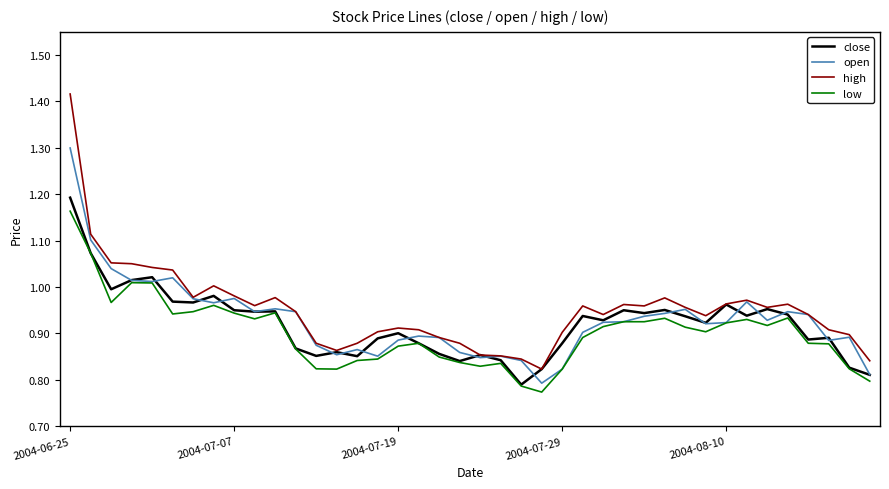

What is the maximum value for open?

1.3